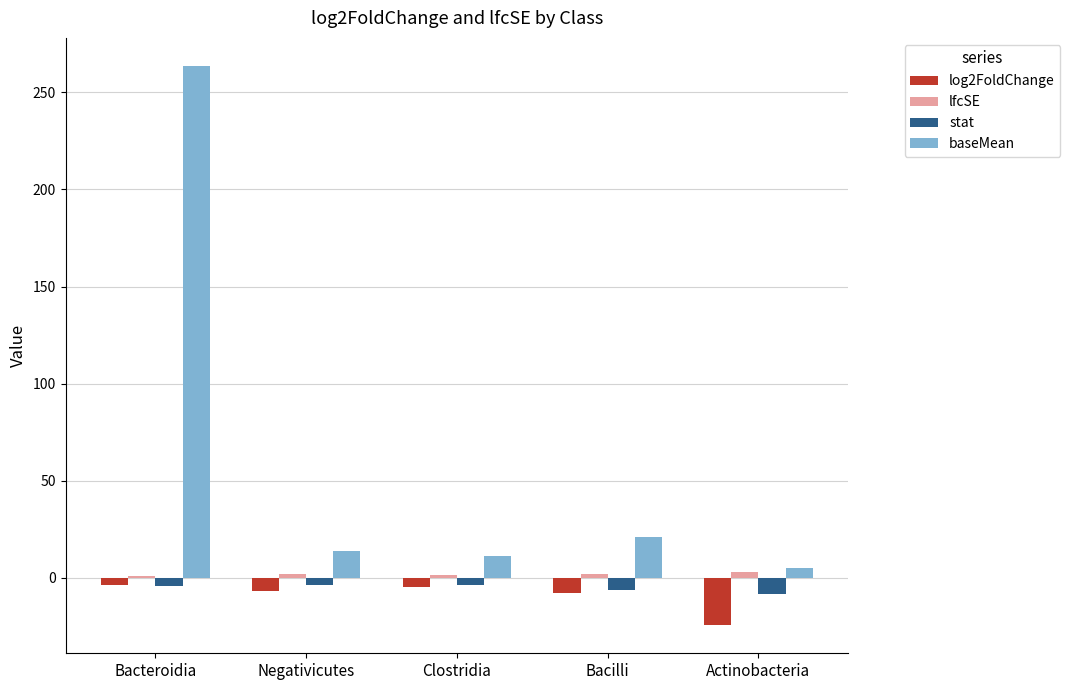

At which category is the sum across all series the highest?

Bacteroidia